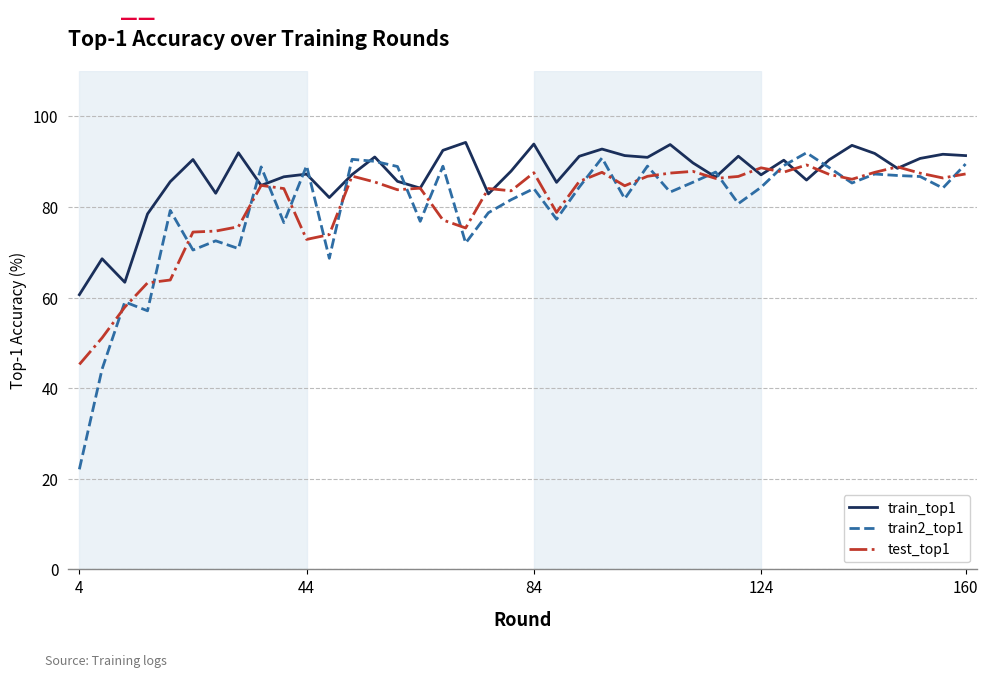

Which series has the widest spread of values?

train2_top1